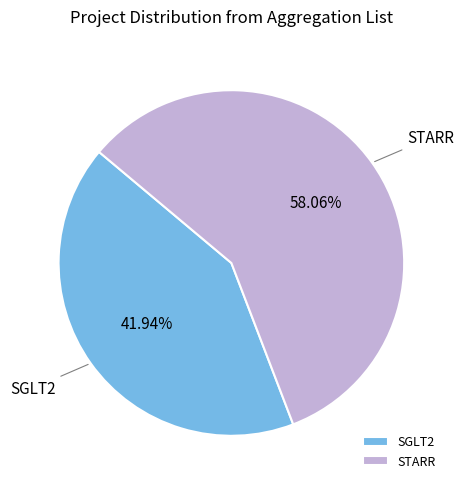

To the nearest percent, what percentage of the pie is SGLT2?

42%